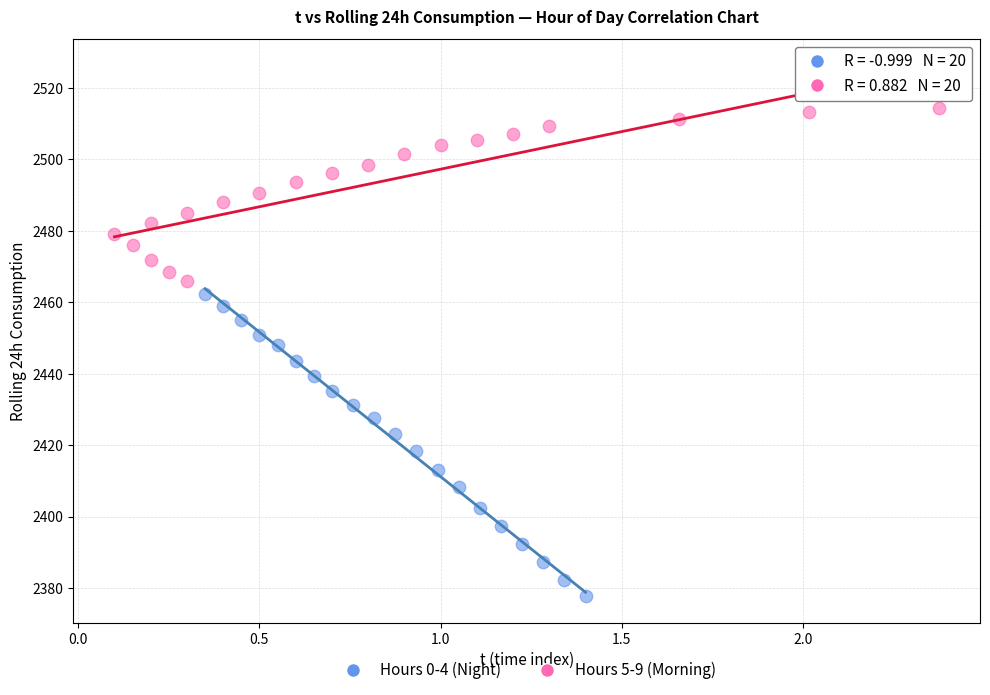

Which series contains the lowest Y value?

Hours 0-4 (Night)